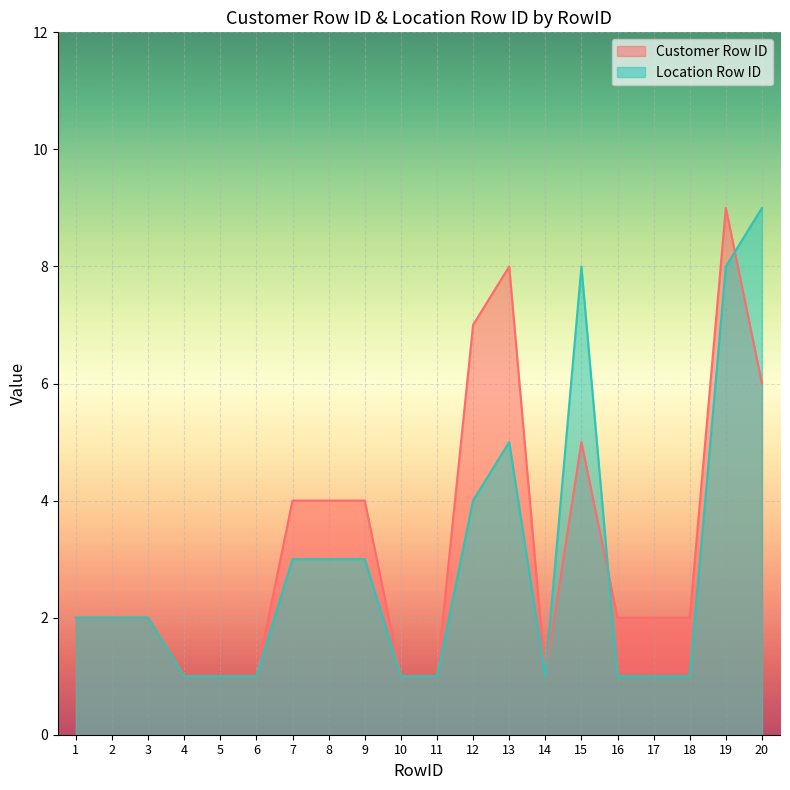

Between 16 and 5, which is larger?

16